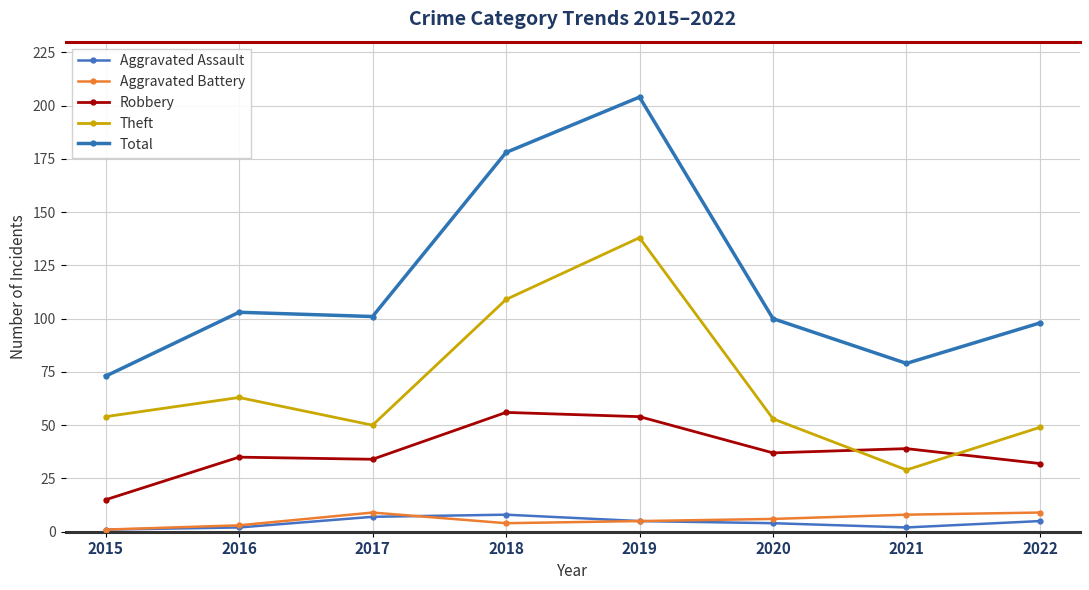

At how many categories does at least one series exceed 172?

2